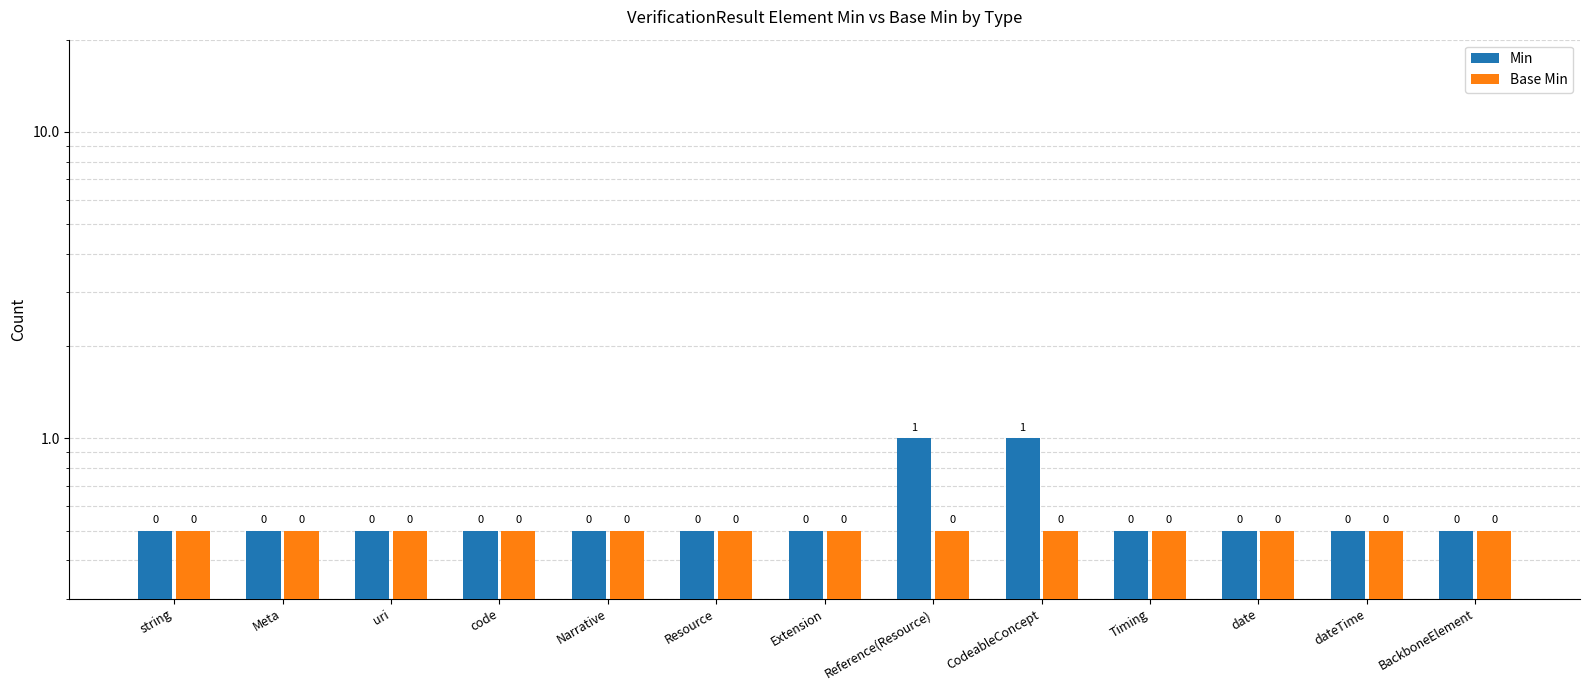

What is the highest value of the Min series?

1.0